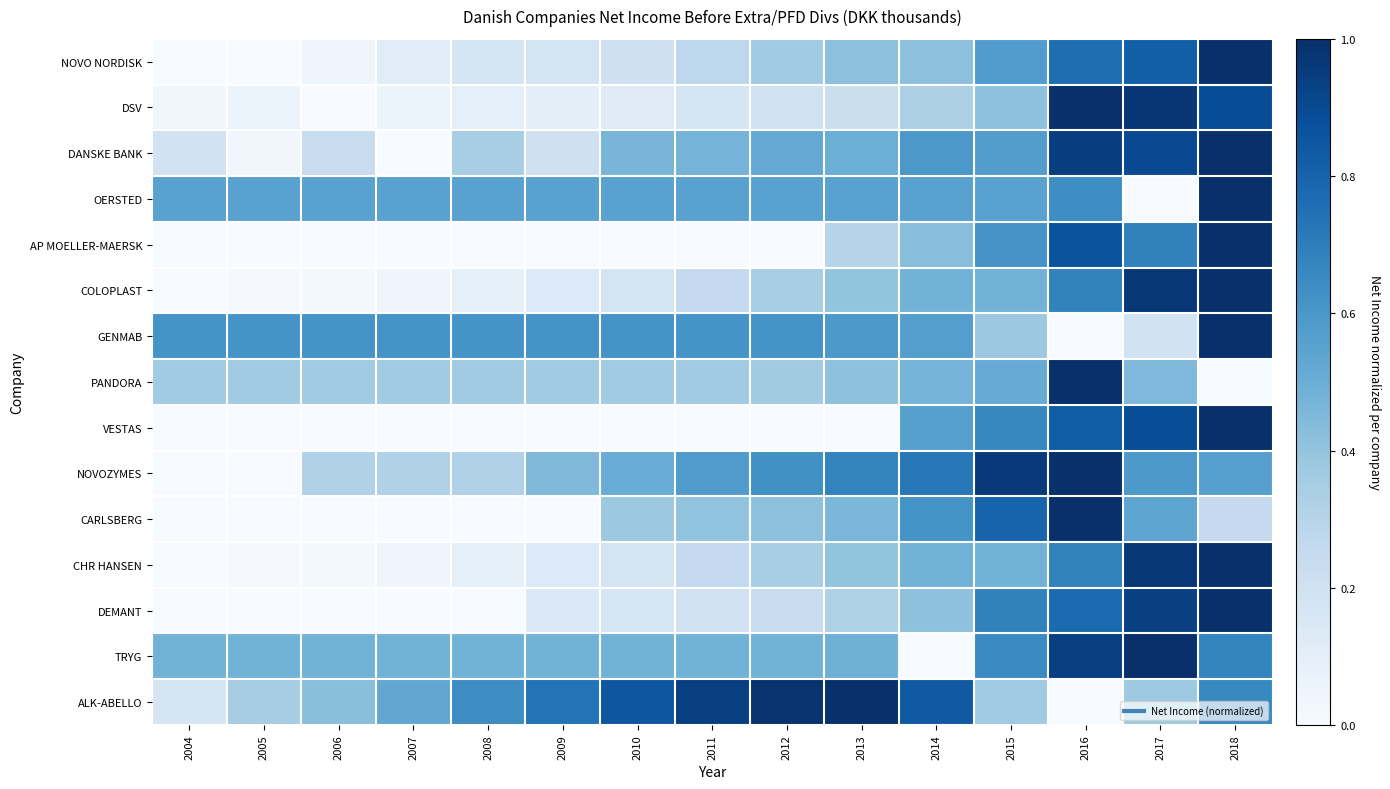

Rank the series at 2009 from highest to lowest value.

ALK-ABELLO, GENMAB, OERSTED, TRYG, NOVOZYMES, PANDORA, DANSKE BANK, NOVO NORDISK, DEMANT, COLOPLAST, CHR HANSEN, DSV, AP MOELLER-MAERSK, VESTAS, CARLSBERG